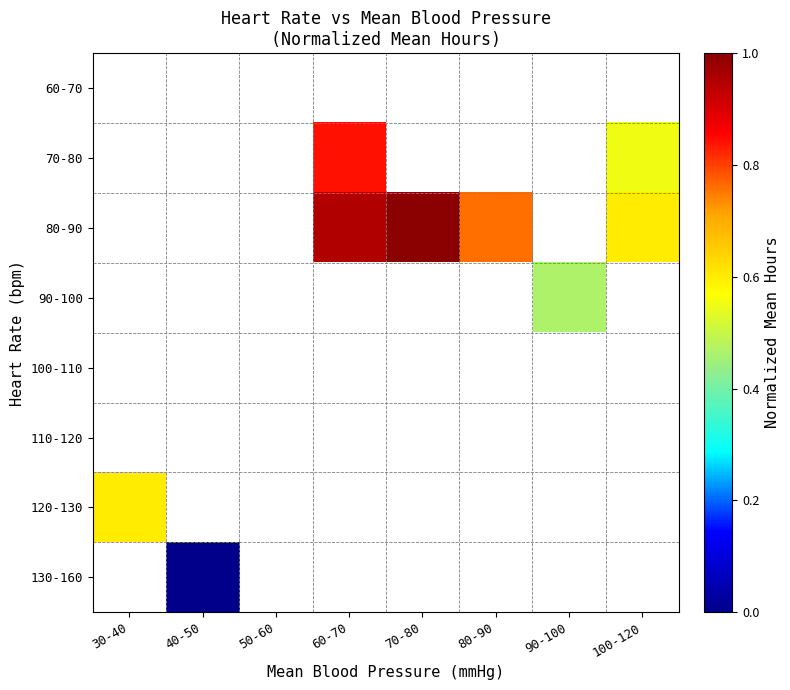

How many distinct data groups are displayed?

8